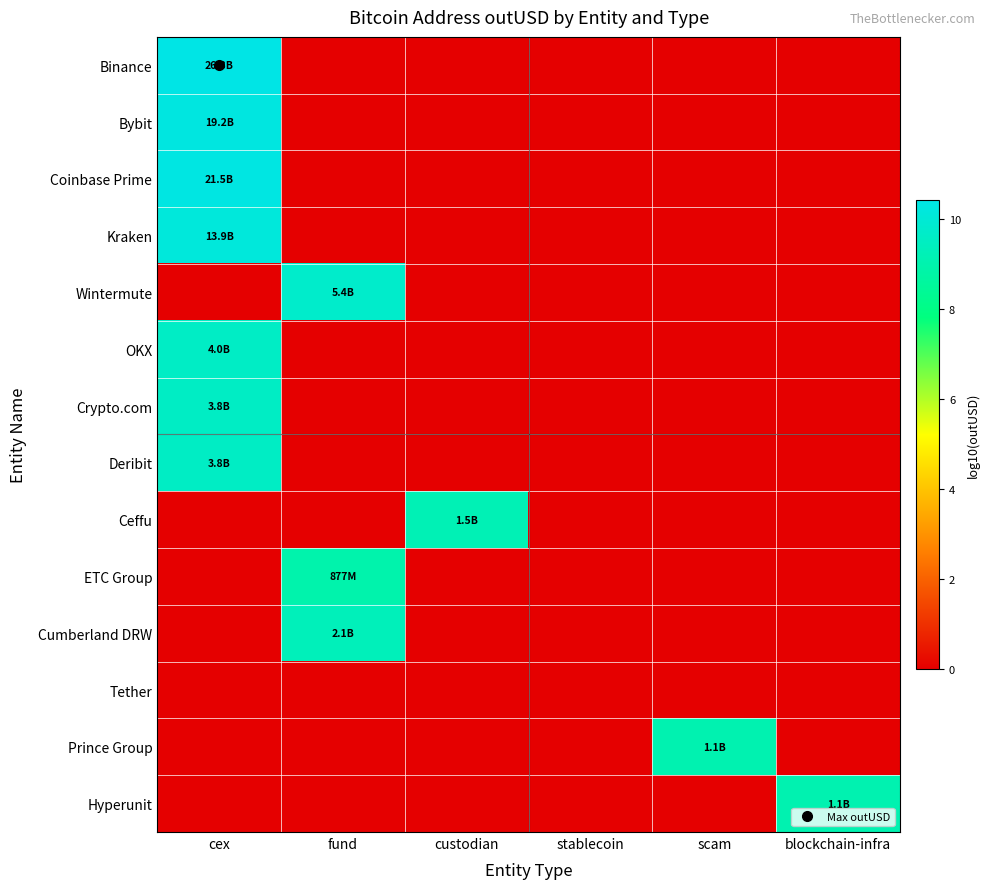

What is the total value across all series at cex?

69.9